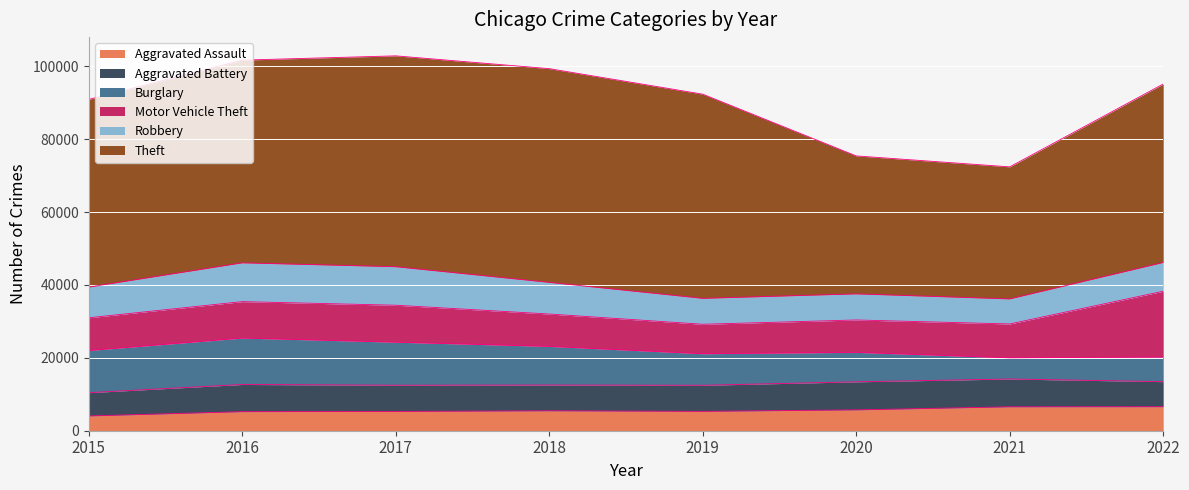

Which series changed the most between 2017 and 2022?

Theft